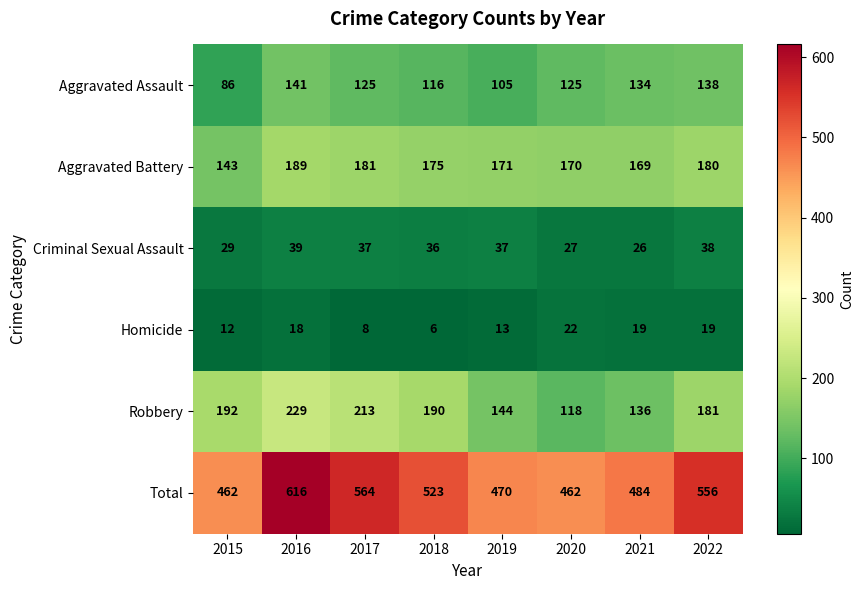

Where is Aggravated Assault nearest to the value 113?

2018